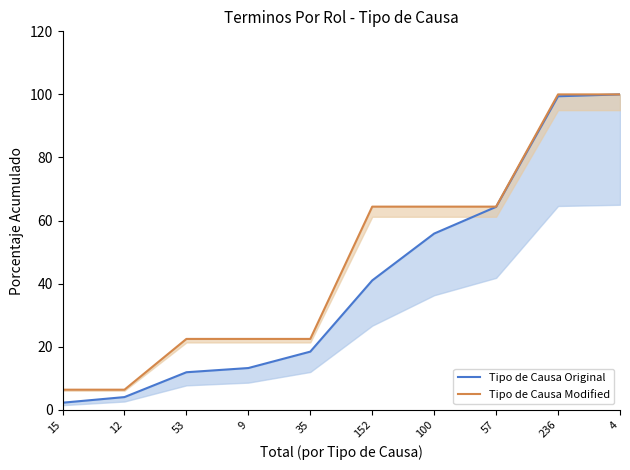

Reading left to right, extract all data points from this chart.

Tipo de Causa Original: 15=2.2	12=4.0	53=11.9	9=13.2	35=18.4	152=41.0	100=55.9	57=64.3	236=99.4	4=100.0
Tipo de Causa Modified: 15=6.4	12=6.4	53=22.5	9=22.5	35=22.5	152=64.4	100=64.4	57=64.4	236=100.0	4=100.0